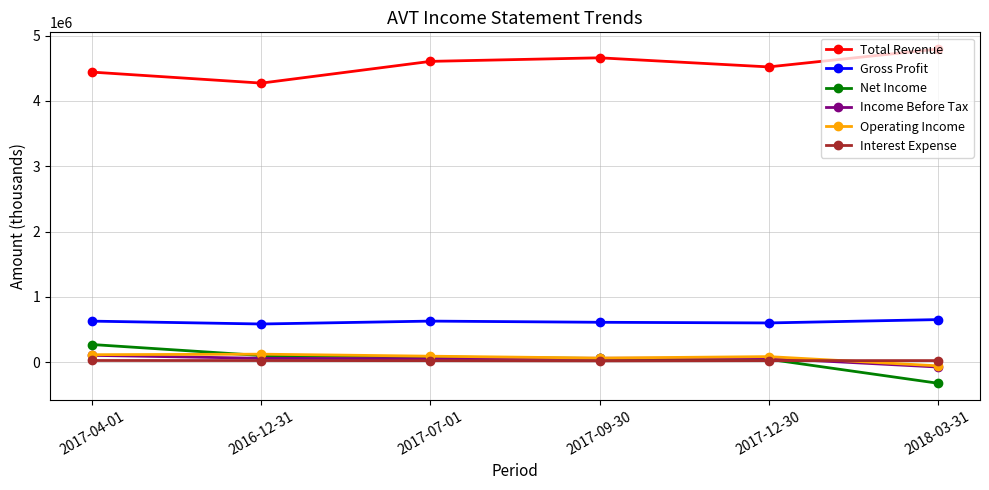

What is the maximum value shown in the chart?

4795100